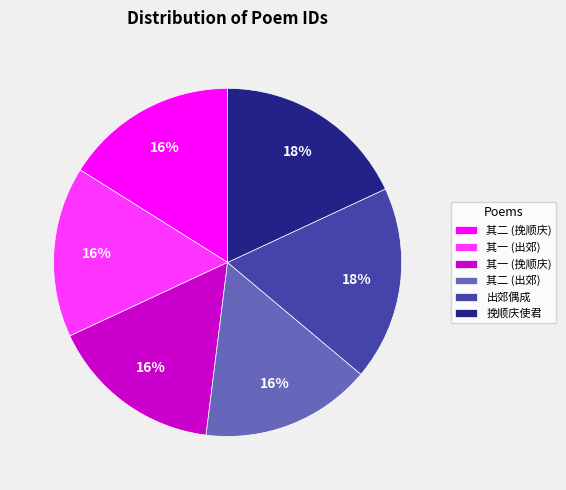

True or false: 其一 (出郊) accounts for 16% of the total.

True